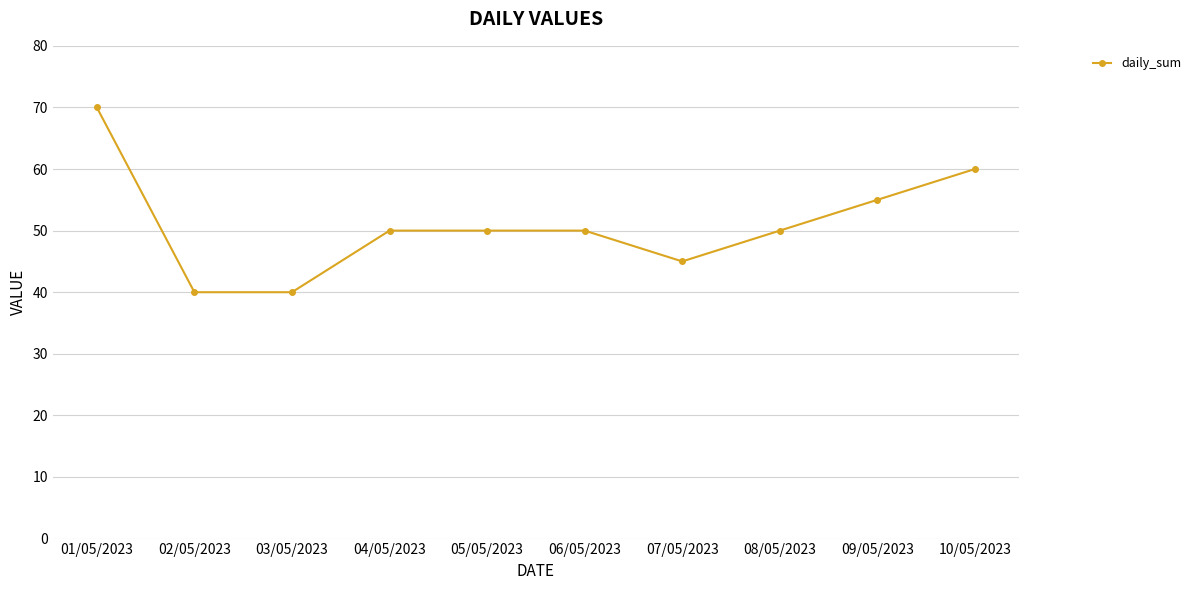

Which category has the highest value across all series?

01/05/2023